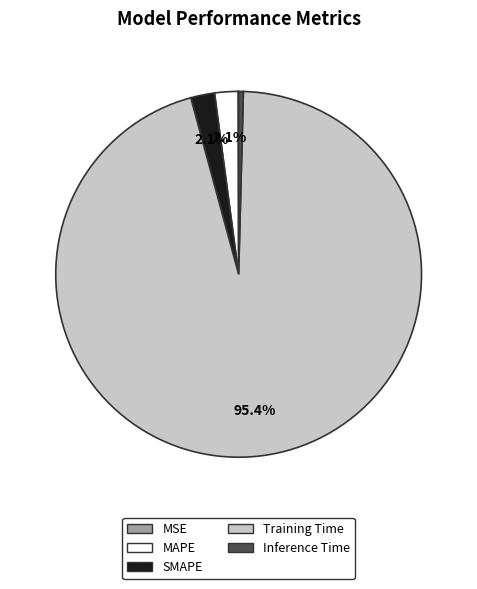

Which slice is the largest?

Training Time